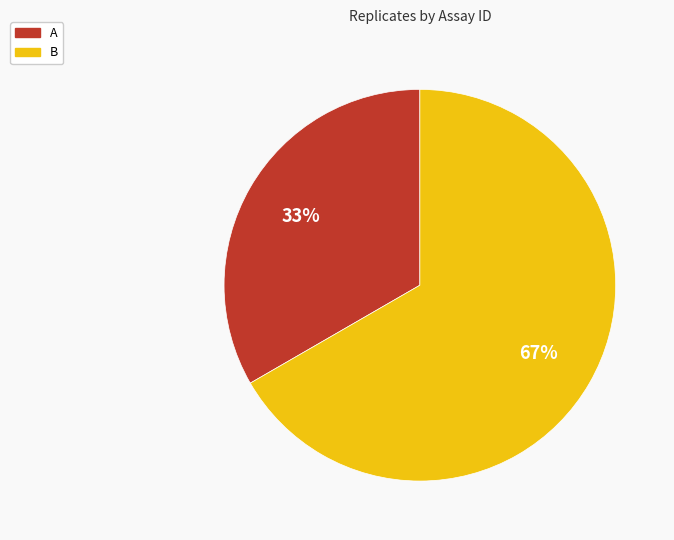

Which category has the biggest portion of the pie?

B